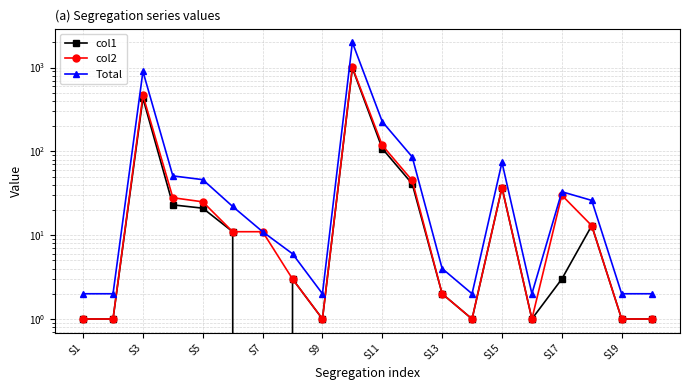

True or false: Total and col2 cross at least once.

False